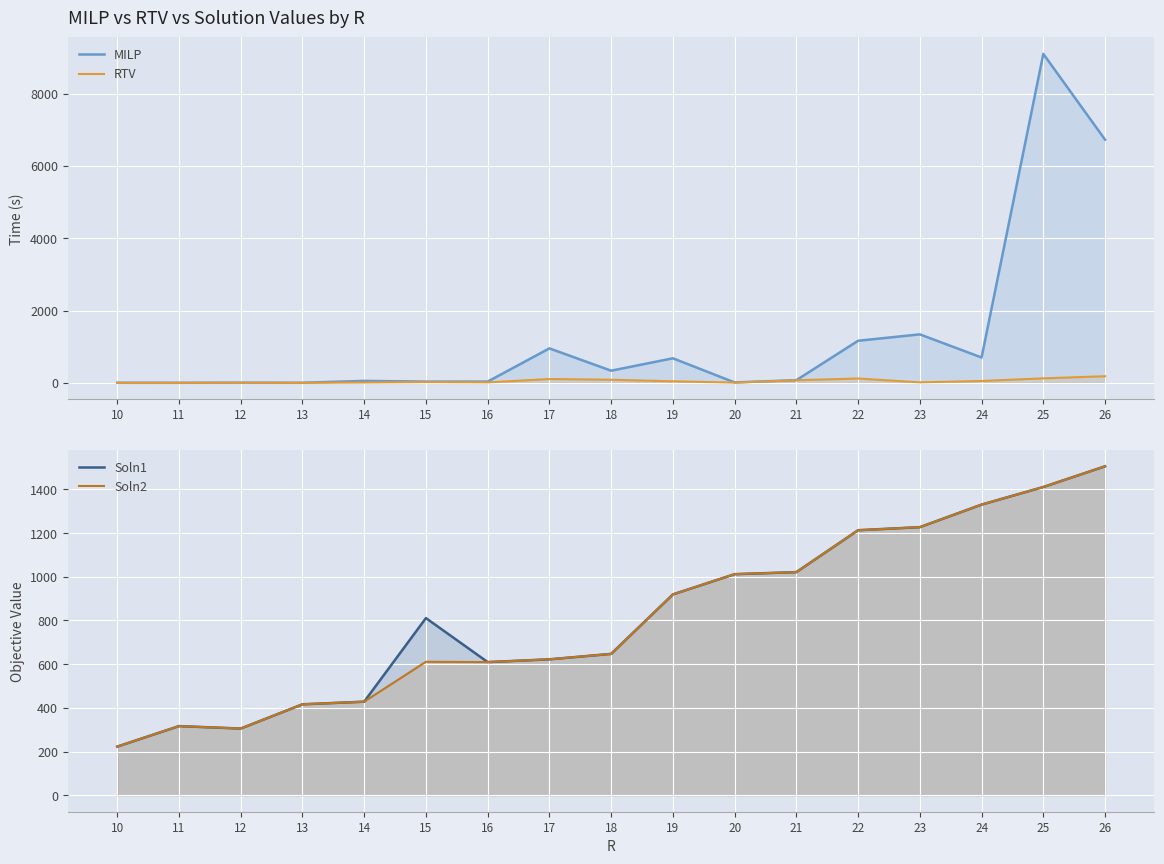

Which series has the largest total across all categories?

MILP